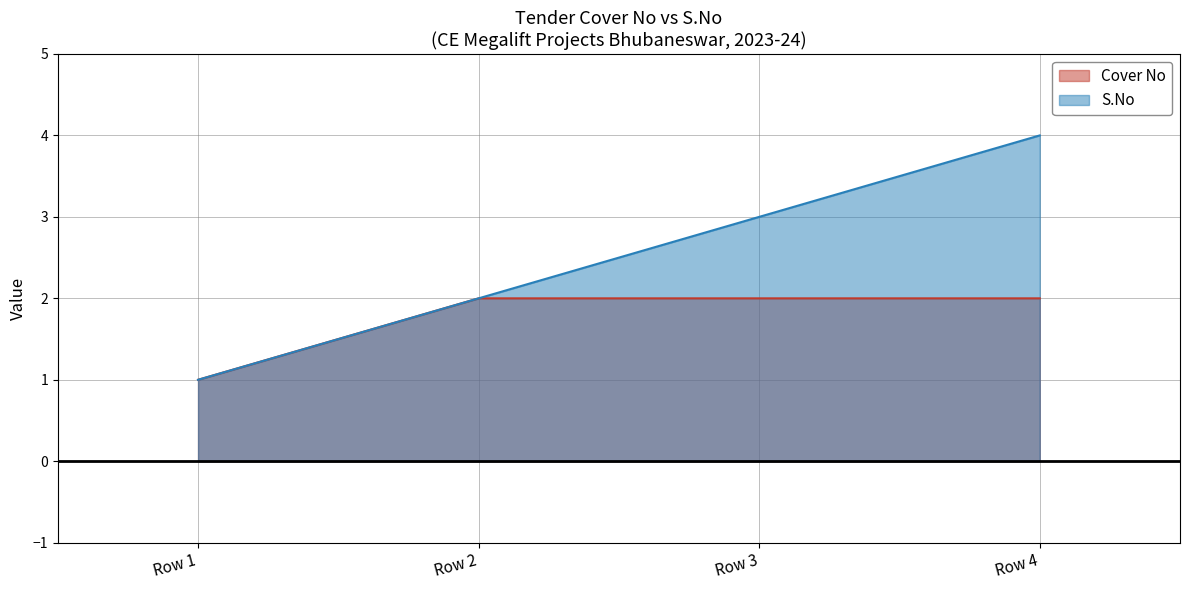

What is the highest value of the Cover No series?

2